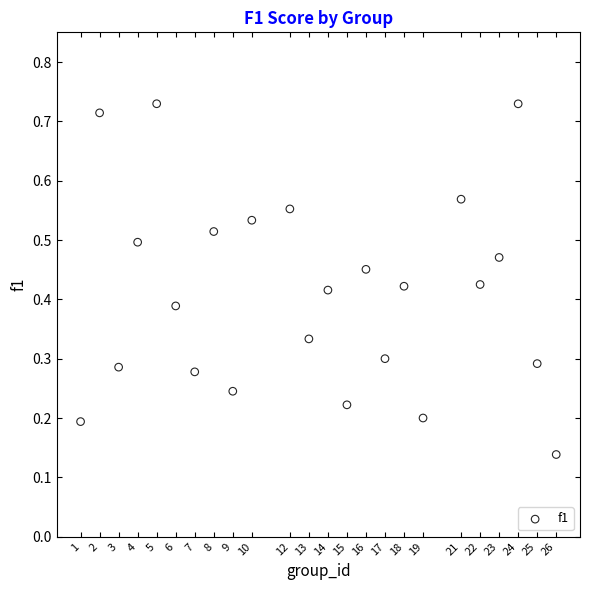

What is the range of X values (max minus min)?

25.0